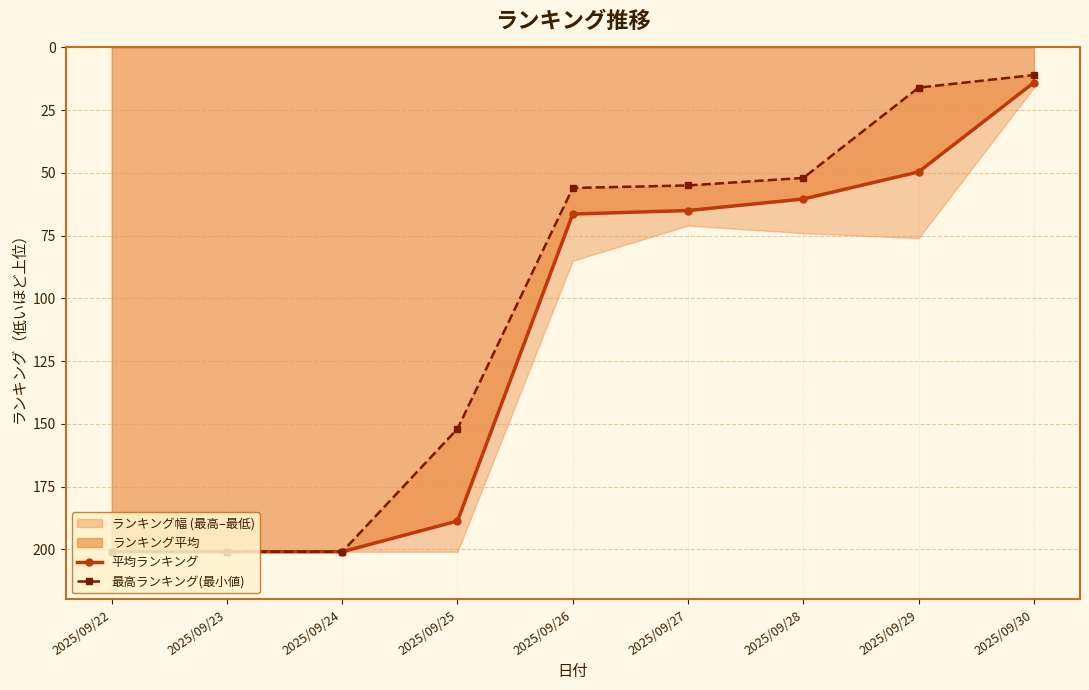

Is the value of 平均ランキング at 2025/09/29 greater than the value of 最高ランキング(最小値) at 2025/09/30?

Yes